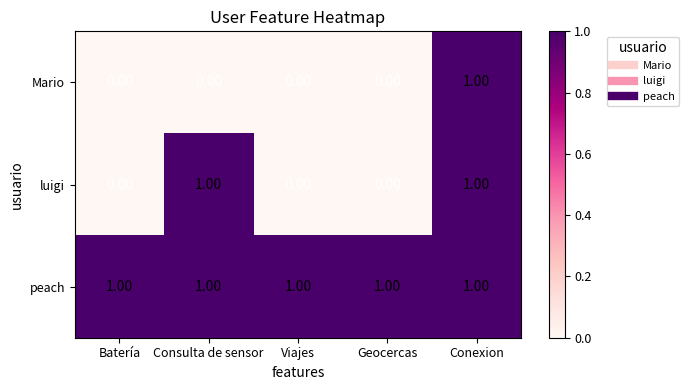

How many data points does each series have?

5